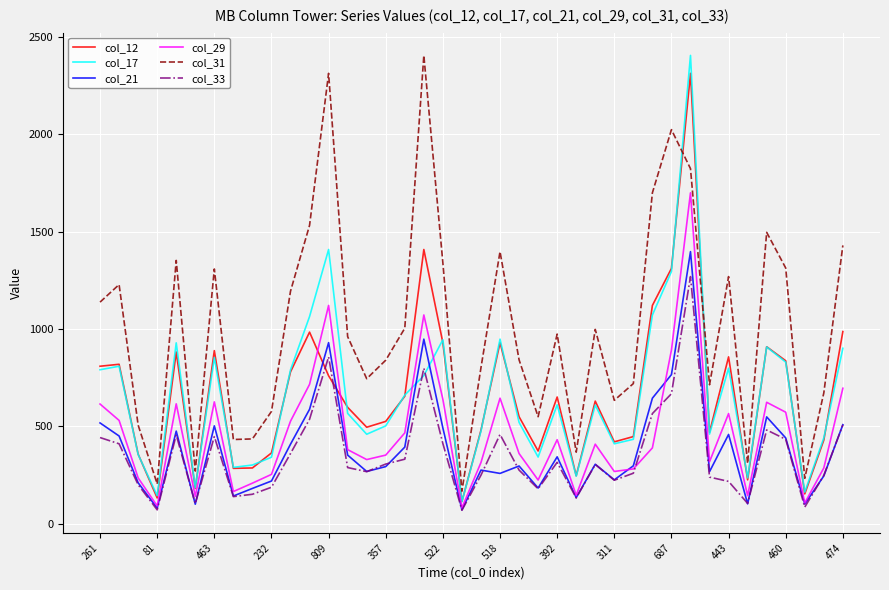

What is the smallest value displayed?

70